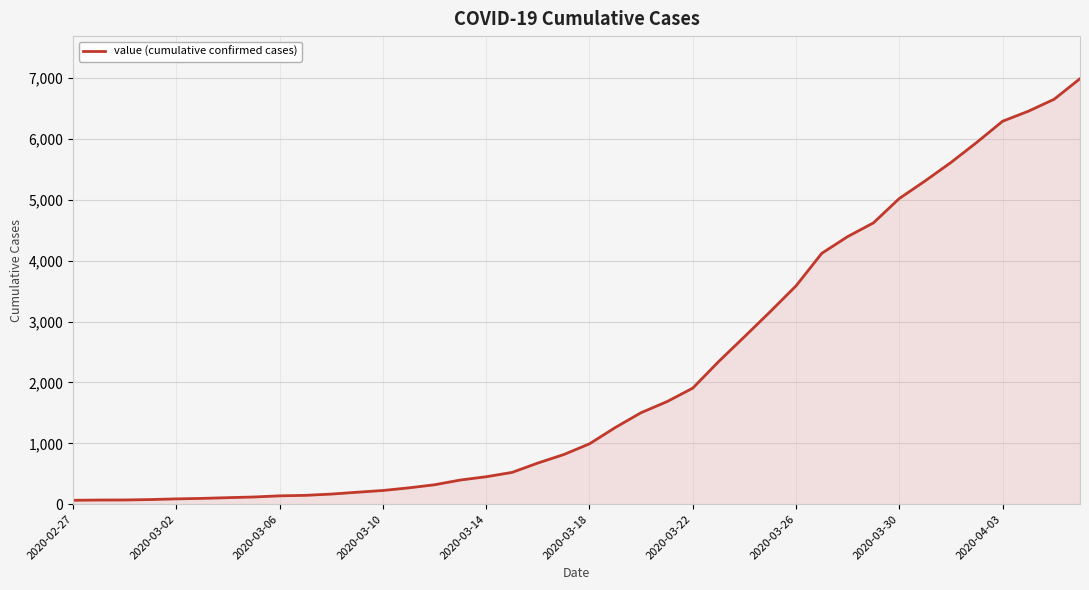

What is the difference between the maximum and minimum values?

6930